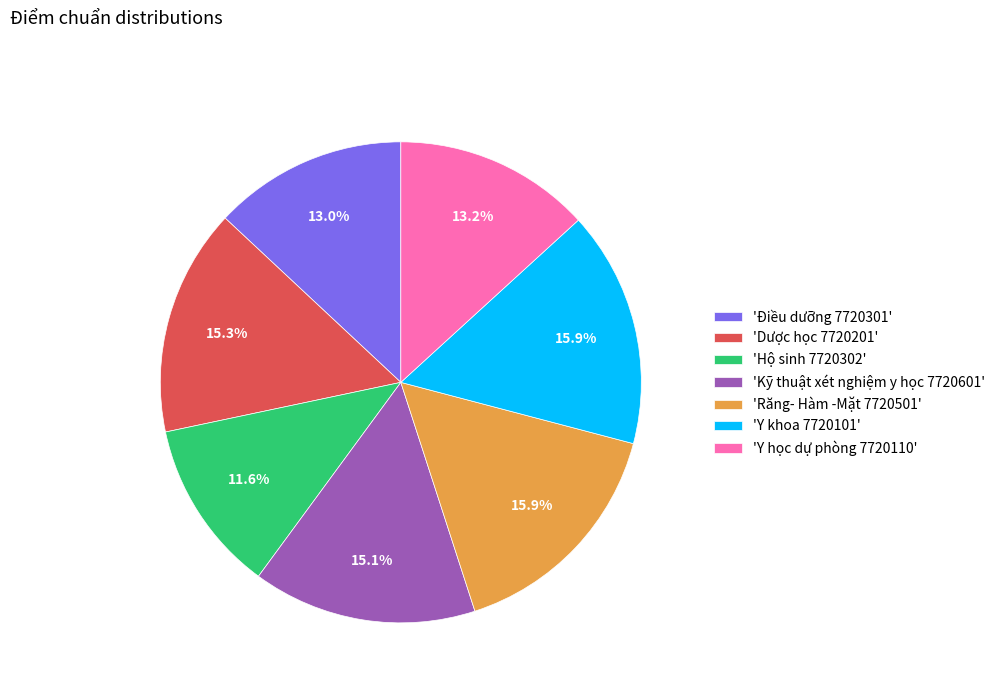

Is there a majority slice in this chart?

No